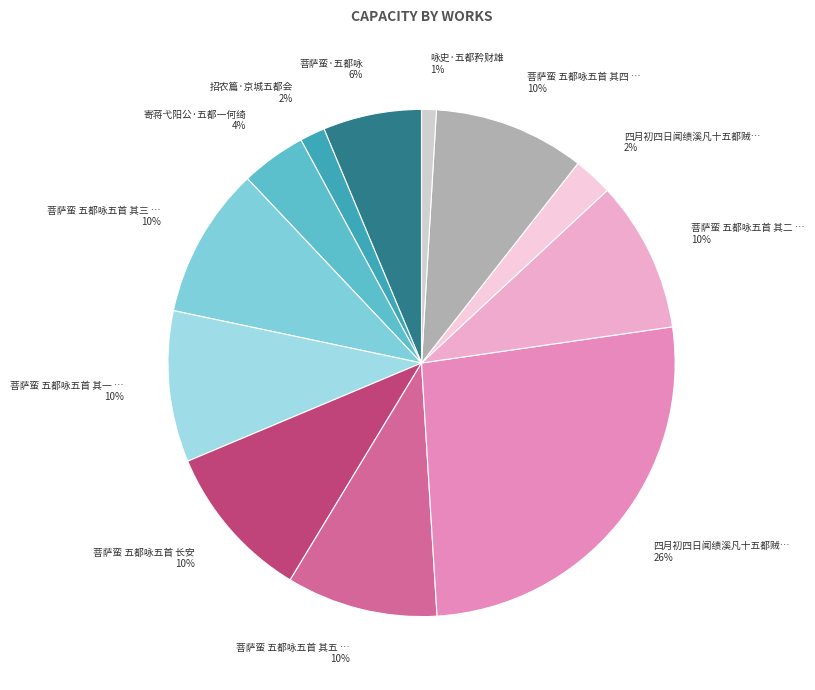

How many slices are in this pie chart?

12